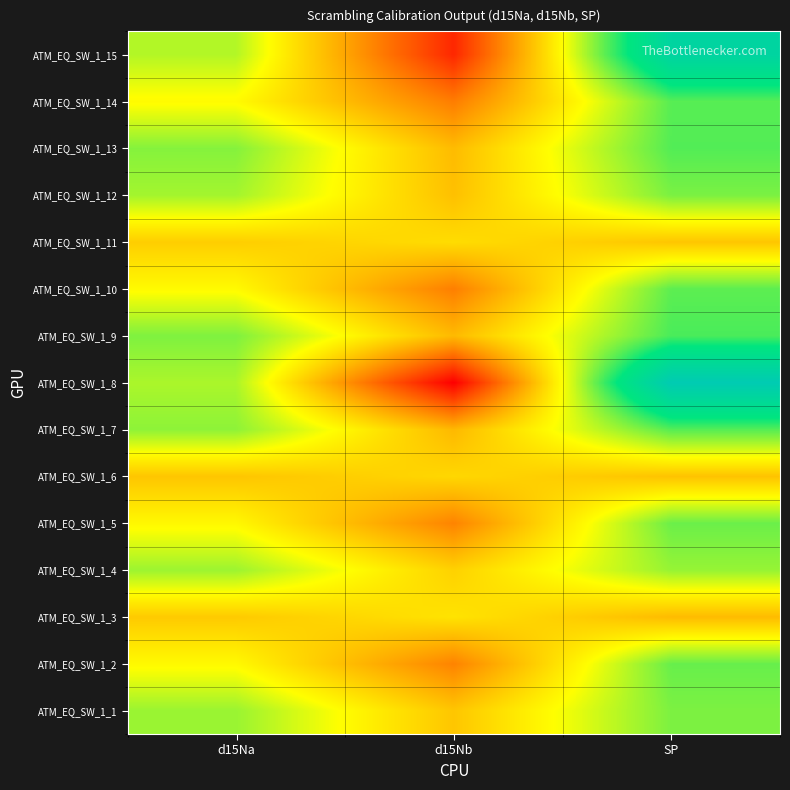

How many categories are shown in the chart?

3